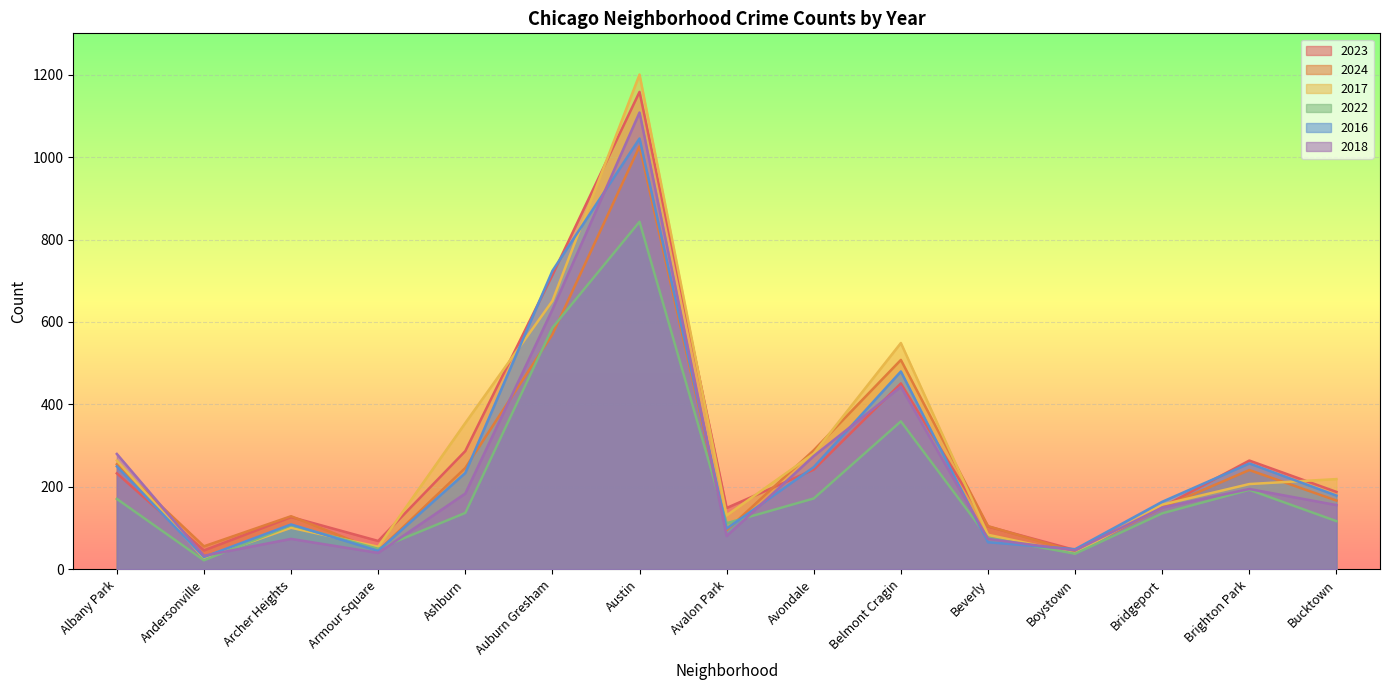

Where do 2024 and 2018 first cross each other?

Albany Park and Andersonville